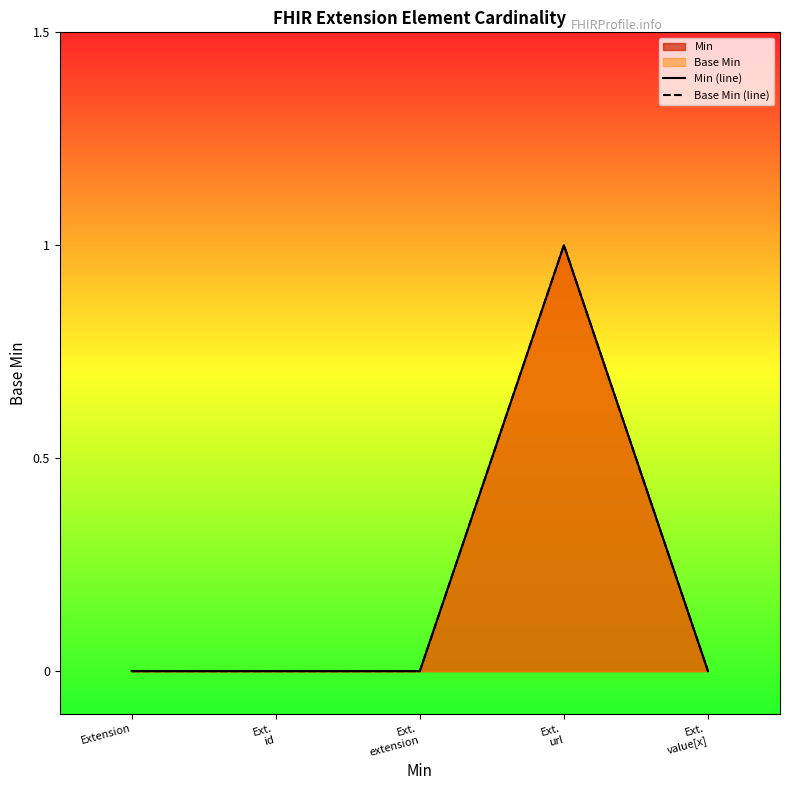

Reading right to left, what are all the values shown in this chart?

Min (line): 0	1	0	0	0
Base Min (line): 0	1	0	0	0